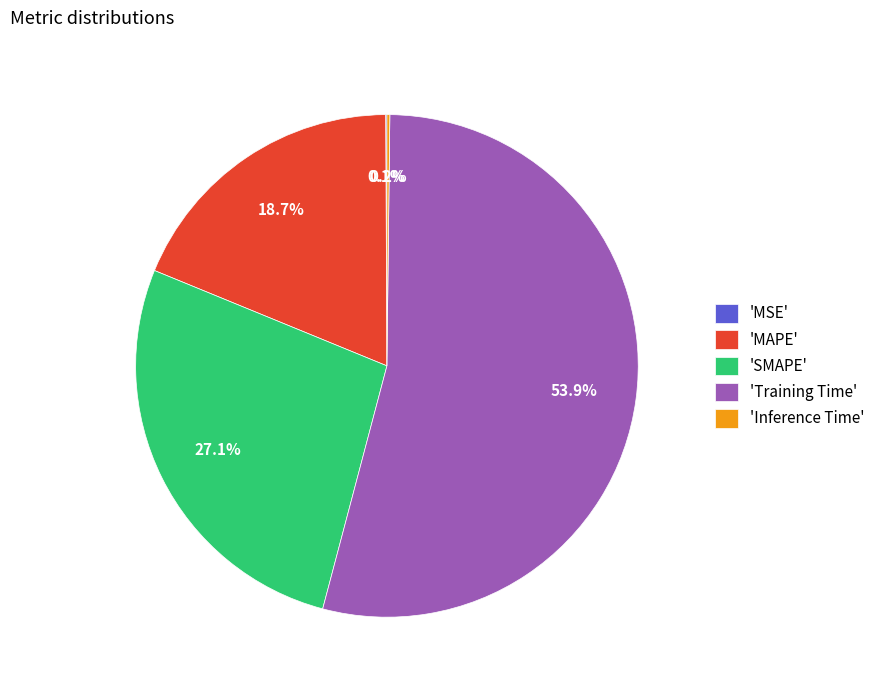

What is the majority slice?

'Training Time'